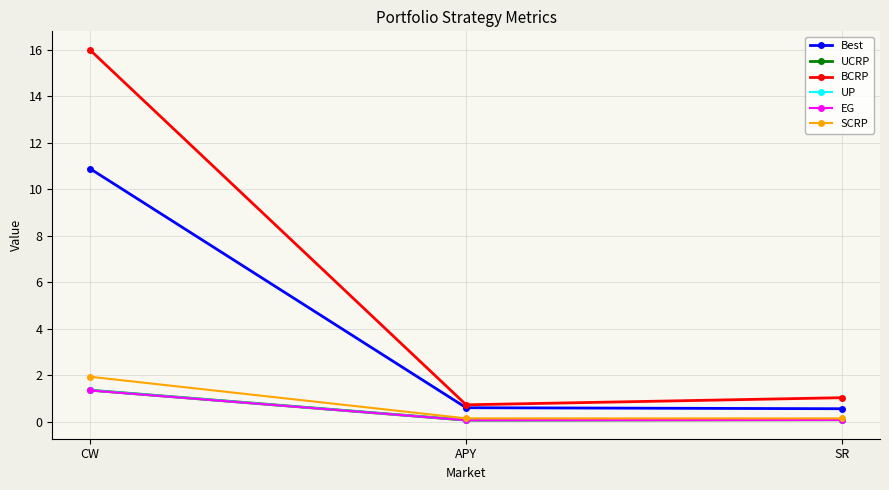

Reading right to left, transcribe all the data shown in this chart.

Best: SR=0.6	APY=0.6	CW=10.9
UCRP: SR=0.1	APY=0.1	CW=1.4
BCRP: SR=1.0	APY=0.7	CW=16.0
UP: SR=0.1	APY=0.1	CW=1.4
EG: SR=0.1	APY=0.1	CW=1.3
SCRP: SR=0.1	APY=0.1	CW=1.9